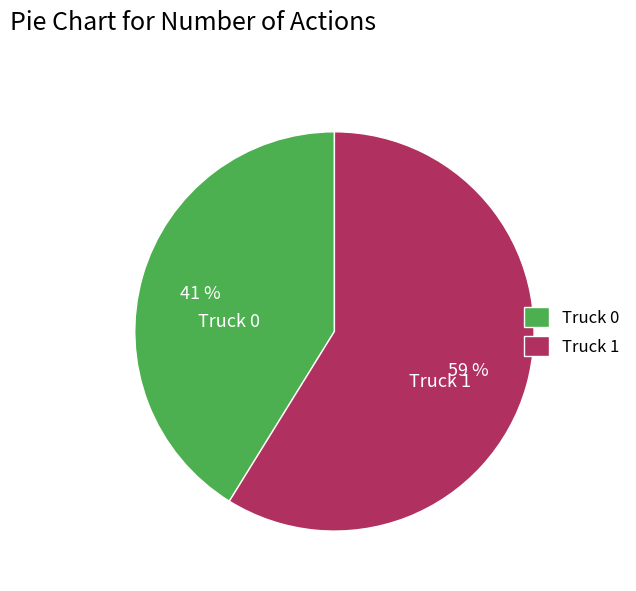

Combined, do Truck 1 and Truck 0 account for over 50%?

Yes